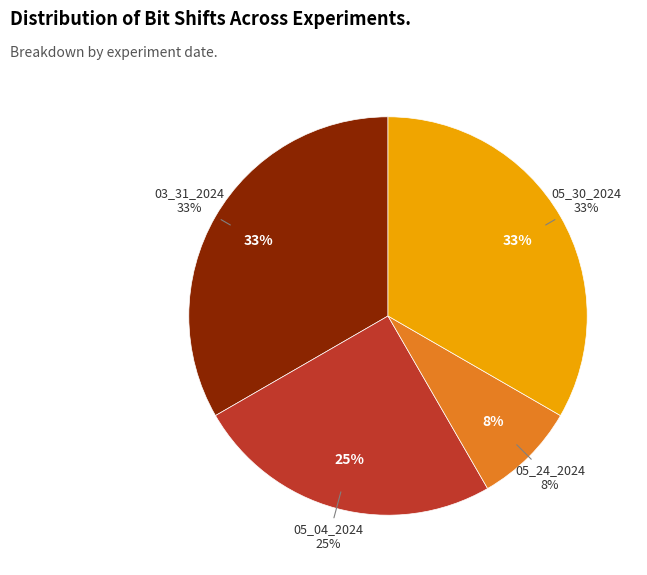

To the nearest percent, what is the difference between the 03_31_2024 and 05_24_2024 slice percentages?

25%